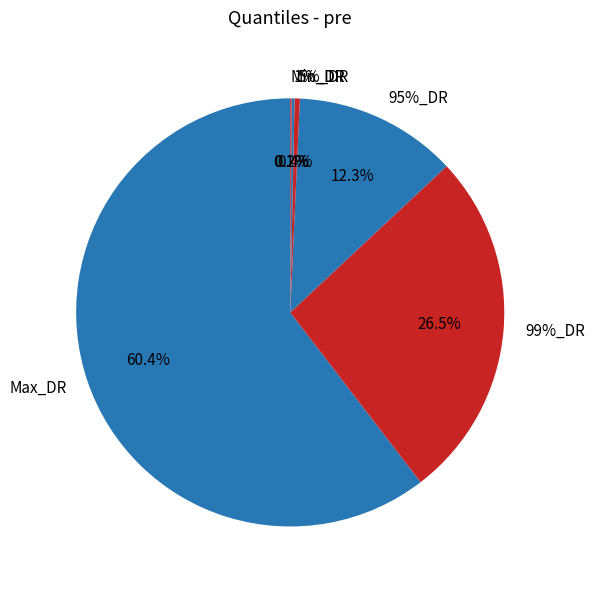

How many slices are in this pie chart?

6